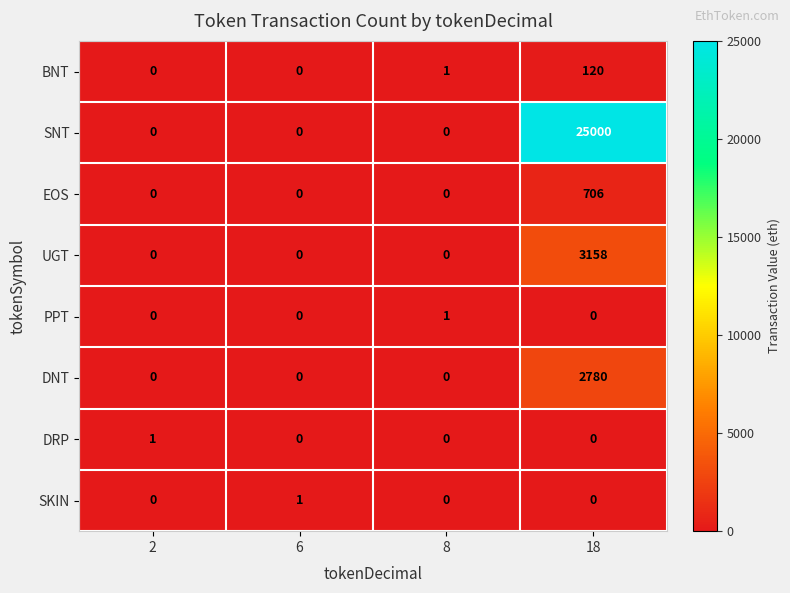

Count the number of data series in this chart.

8